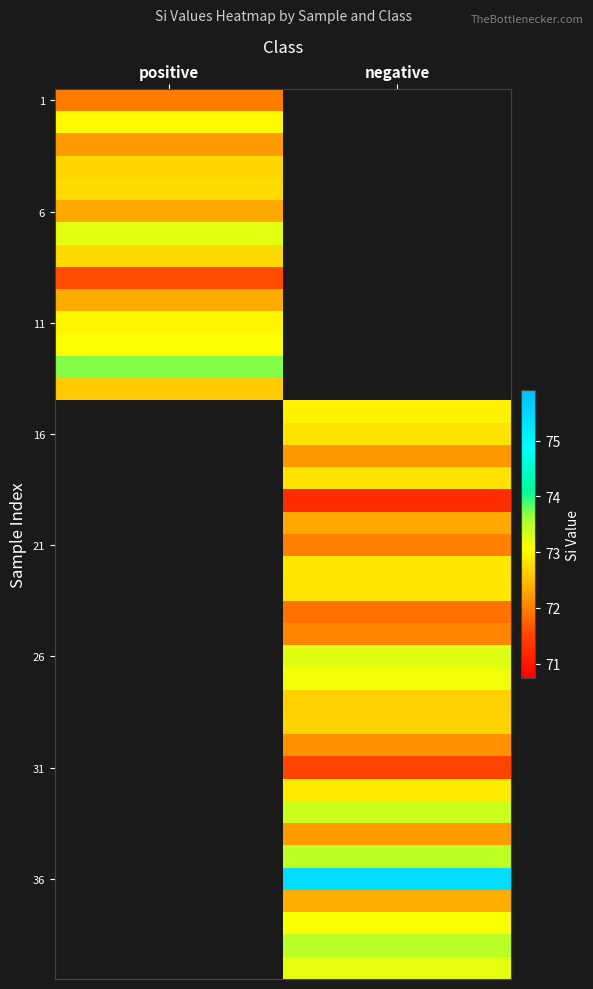

At which category is the sum across all series the highest?

negative